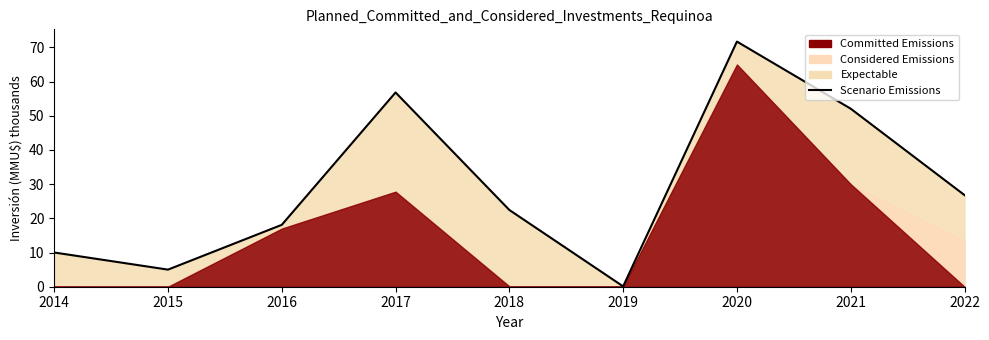

List the labels in order of value, largest first.

2020, 2017, 2021, 2022, 2018, 2016, 2014, 2015, 2019